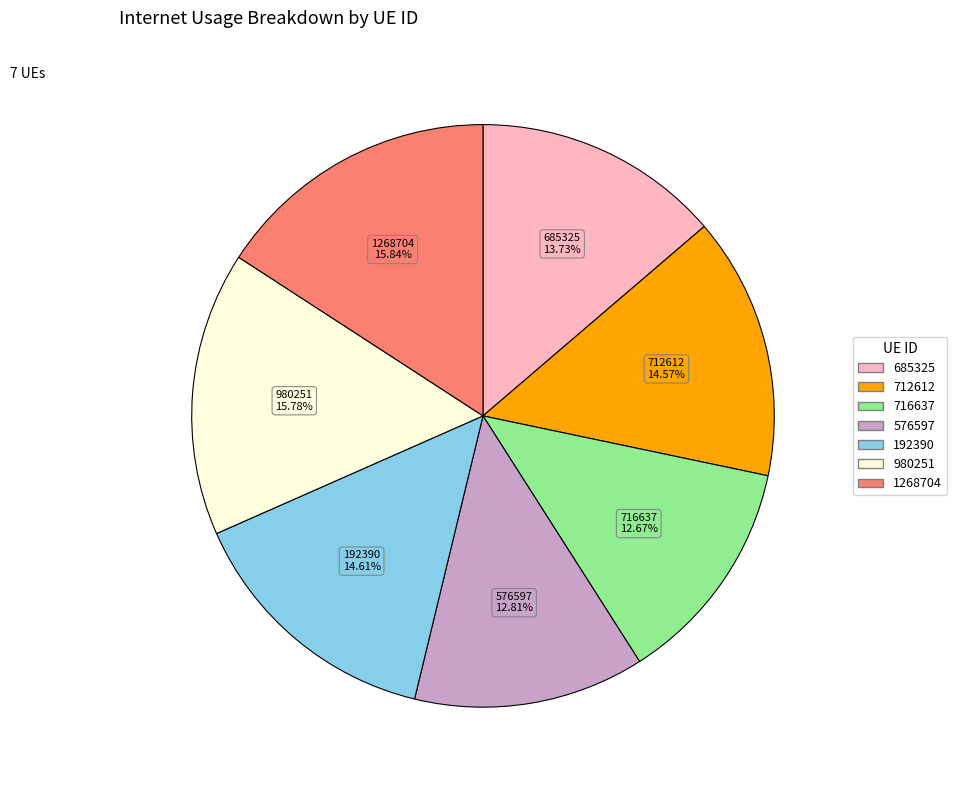

How many segments does this pie chart have?

7